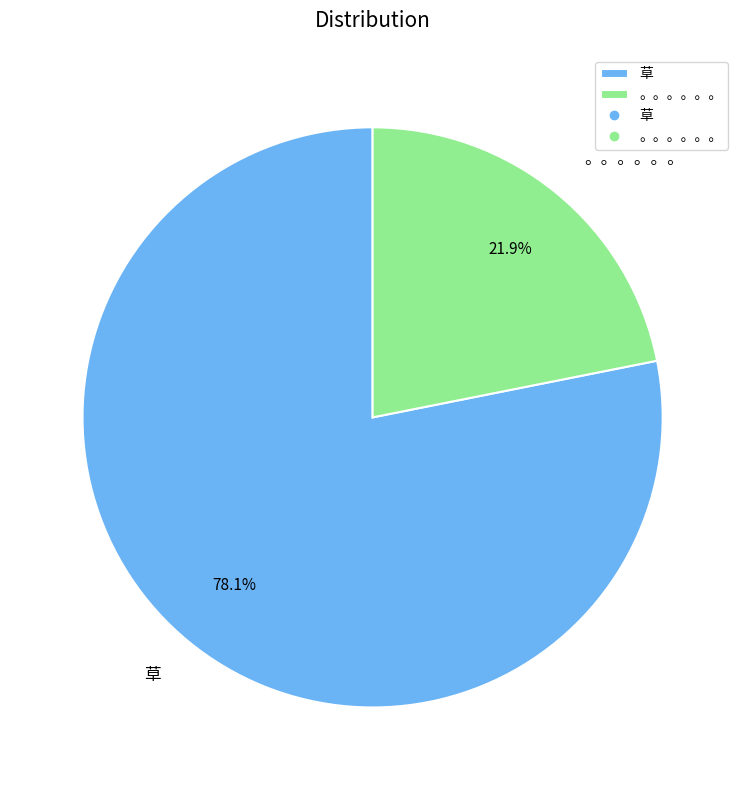

The 。。。。。。 slice represents 22% of the pie. True or false?

True